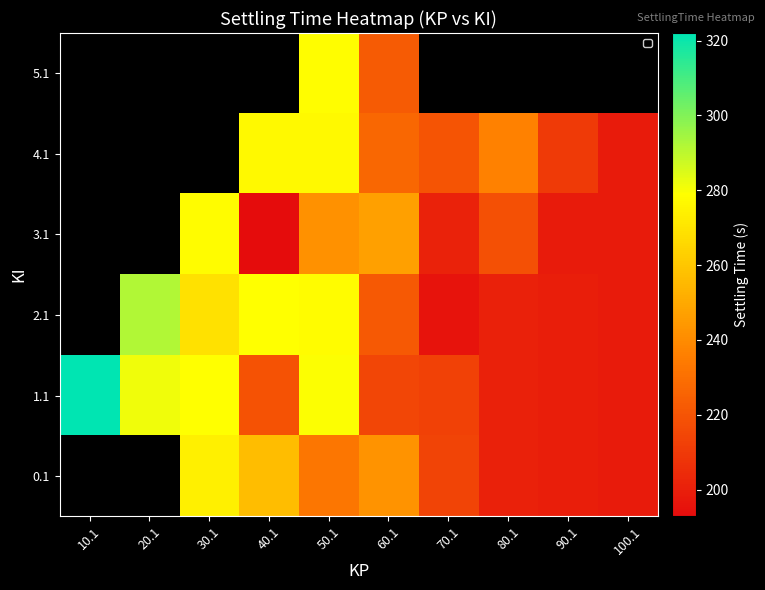

Which series has the largest range (max minus min)?

1.1